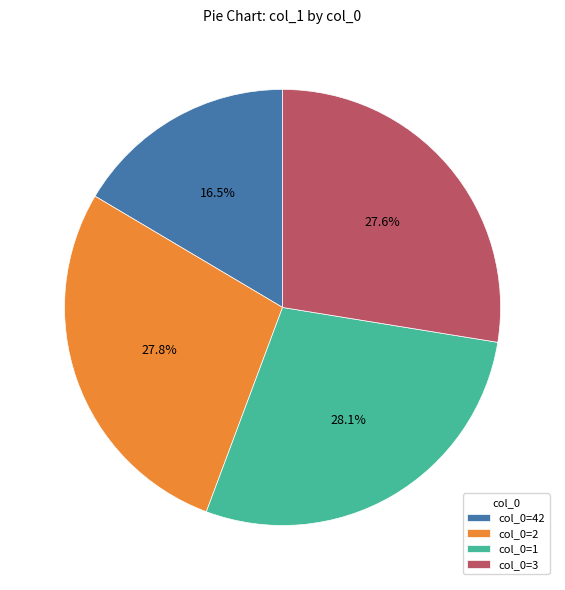

Is there any slice that represents more than half of the pie?

No